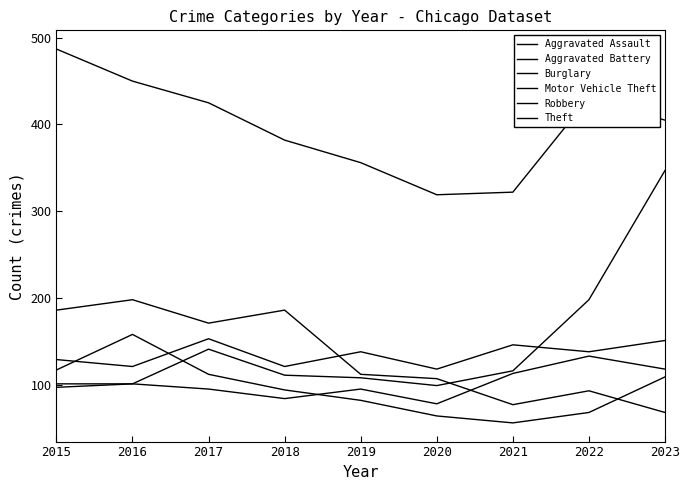

Count the number of categories in the chart.

9